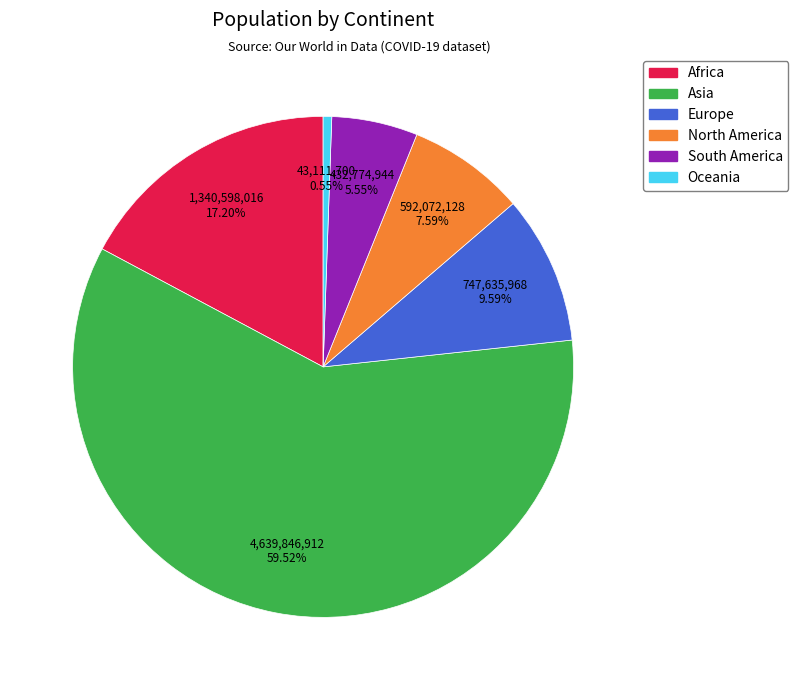

How many slices are in this pie chart?

6